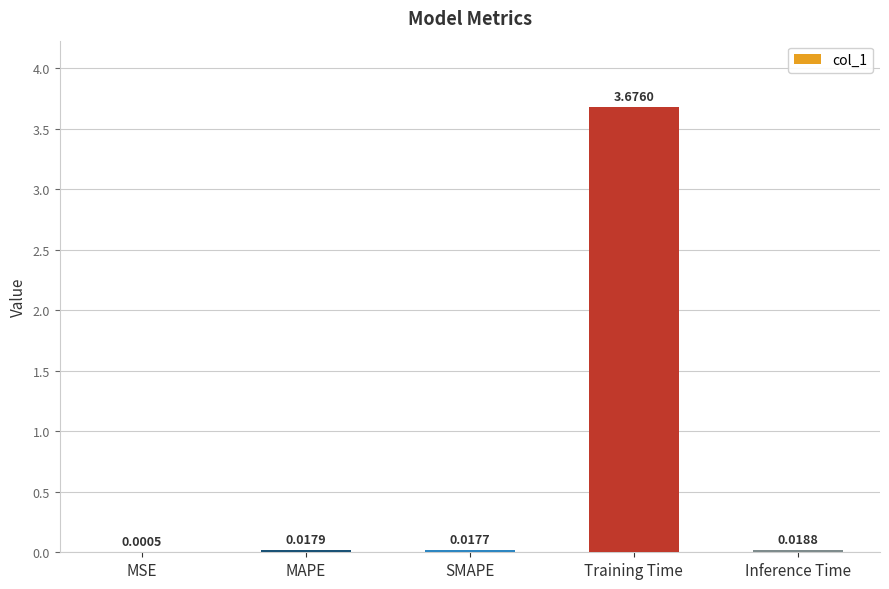

Which category has the highest value across all series?

Training Time